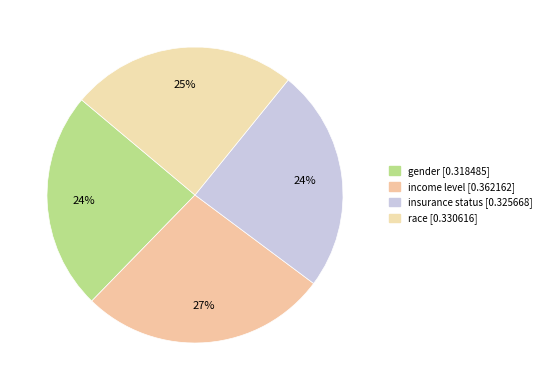

How many slices are in this pie chart?

4